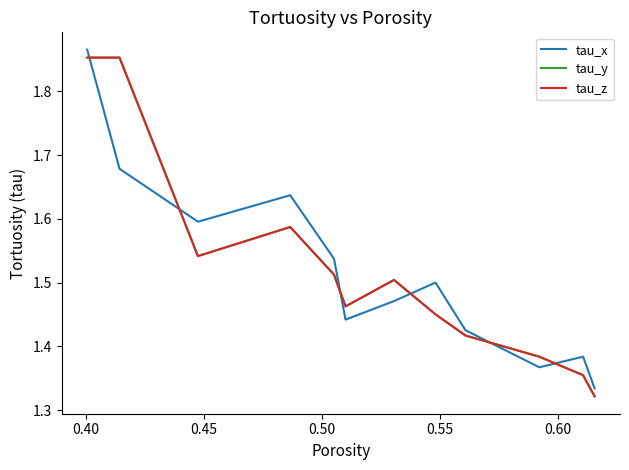

Does the chart have visible grid lines?

No